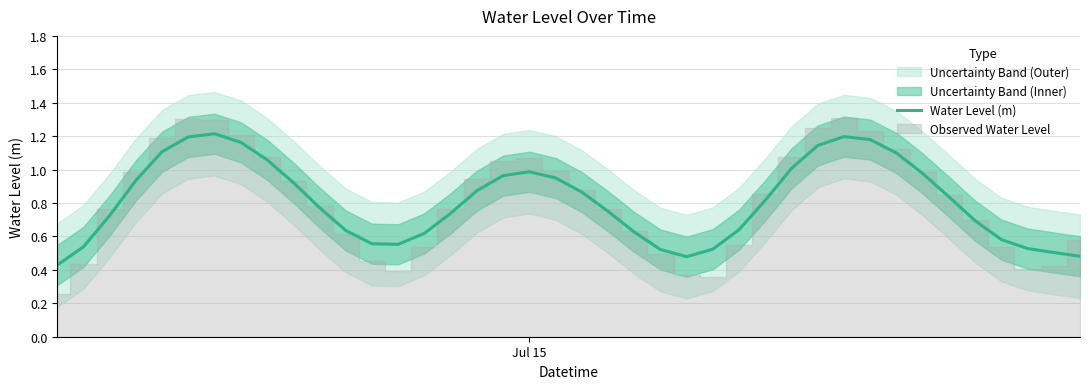

How many interior local valleys (lower than both neighbors) does the data have?

2